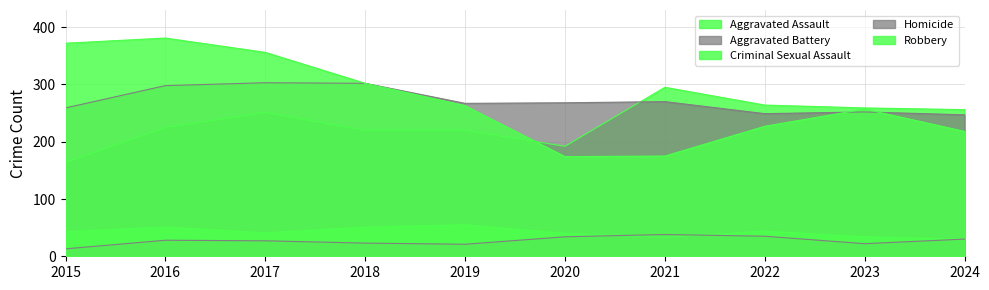

In Aggravated Assault, how many points are lower than both neighbors (excluding endpoints)?

1